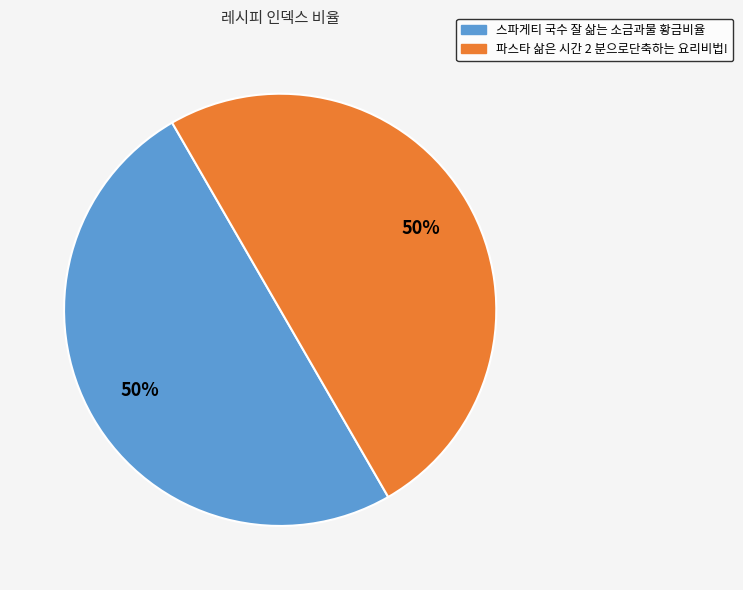

The 파스타 삶은 시간 2 분으로단축하는 요리비법! slice represents 50% of the pie. True or false?

True